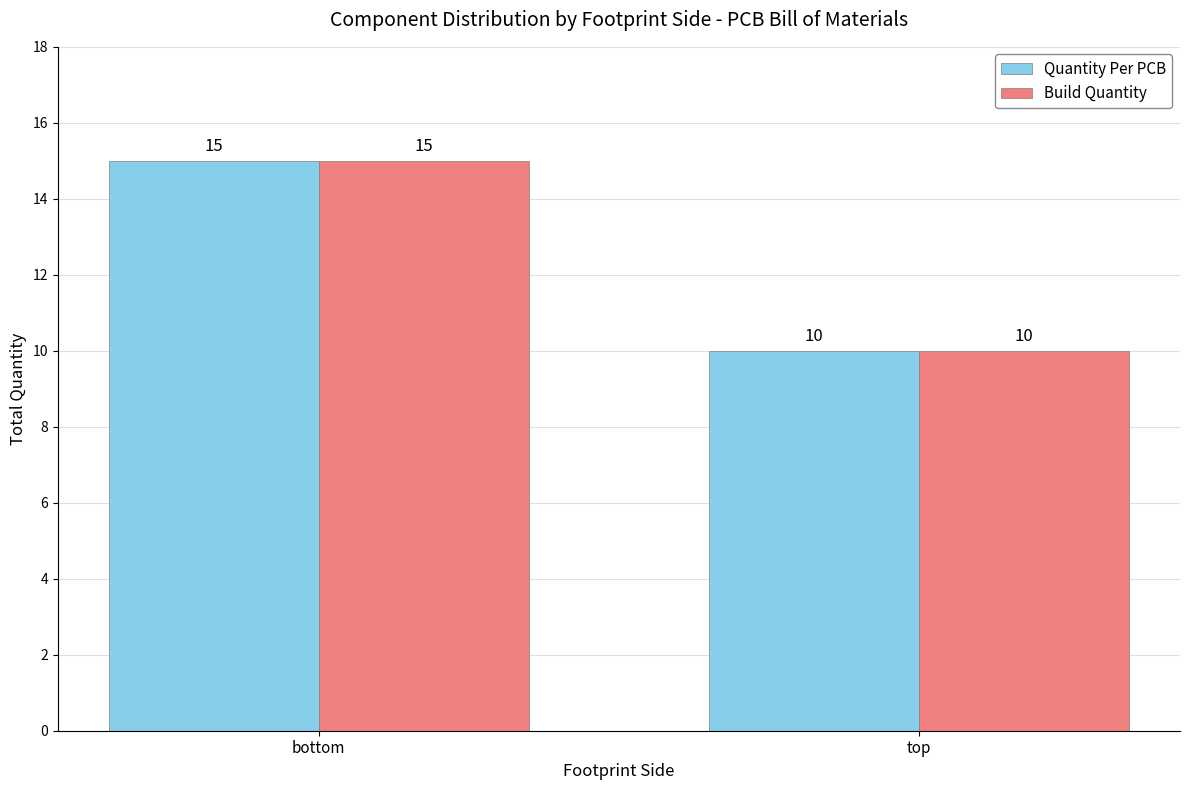

What is the sum of all Quantity Per PCB values?

25